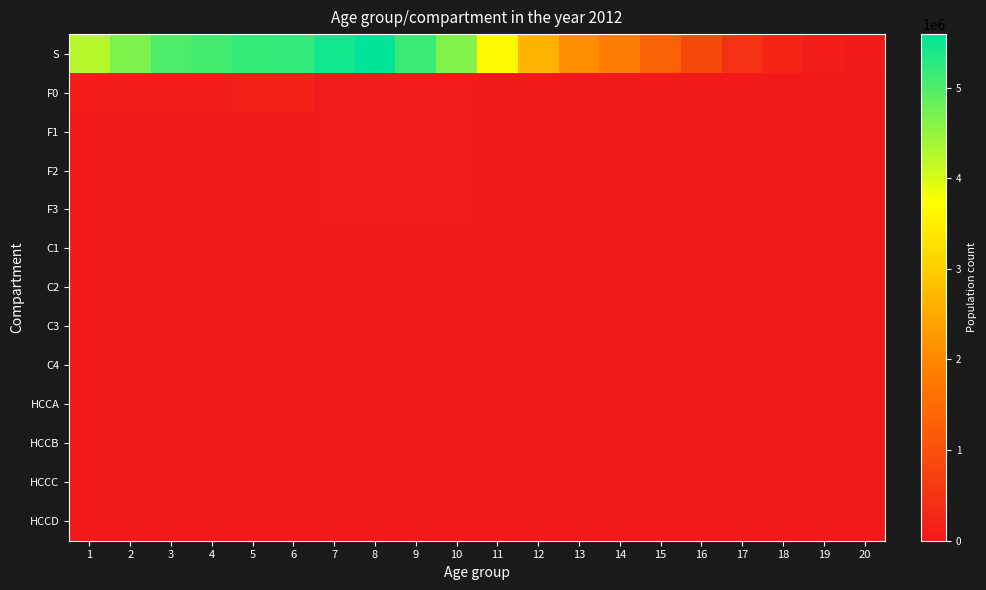

Which label corresponds to the largest value in the chart?

8